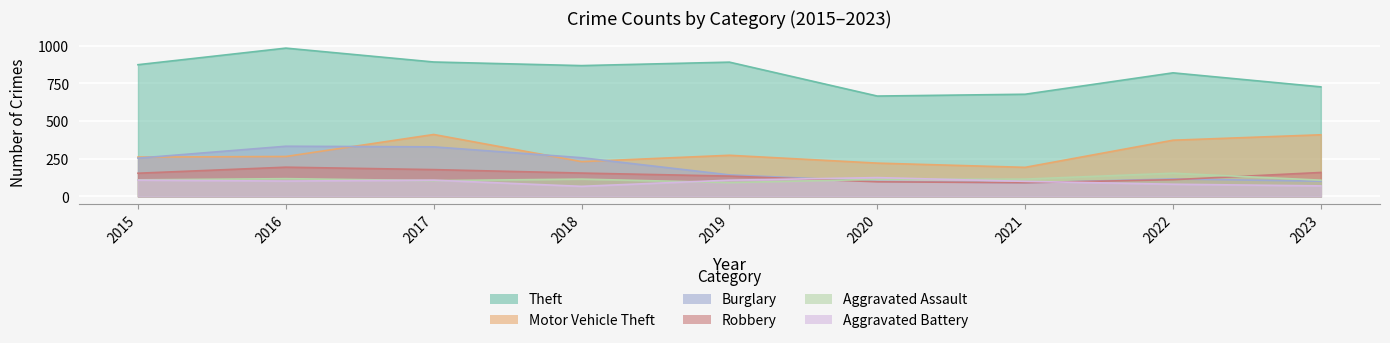

Is the value of Burglary at 2020 greater than the value of Aggravated Assault at 2018?

No